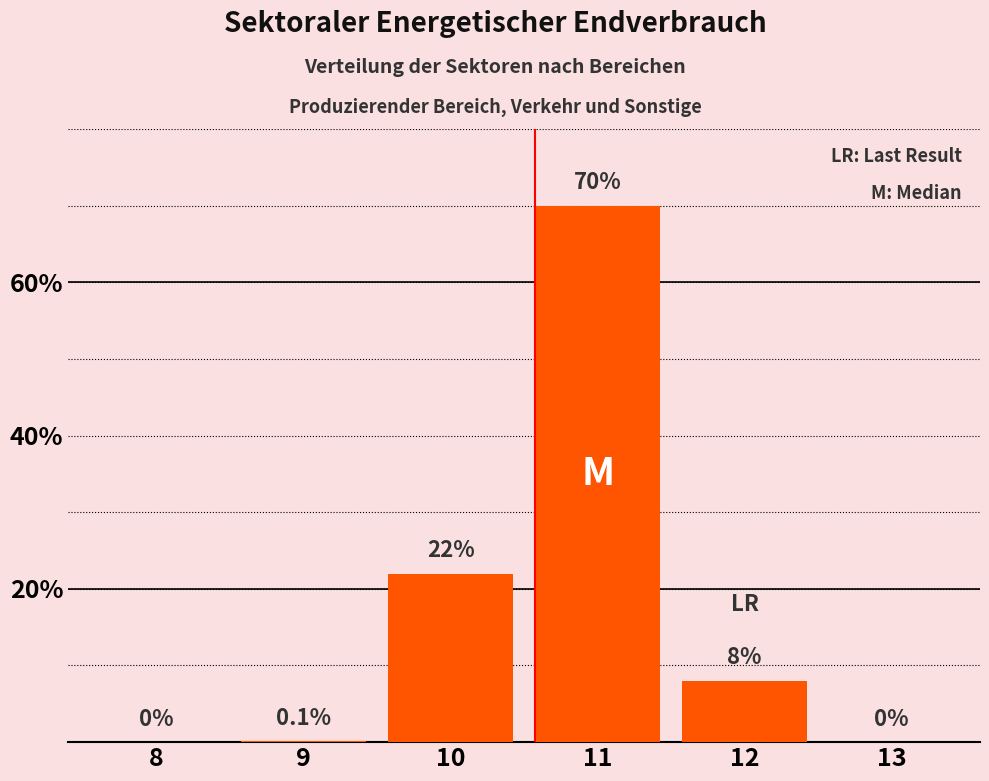

Which label corresponds to the largest value in the chart?

11